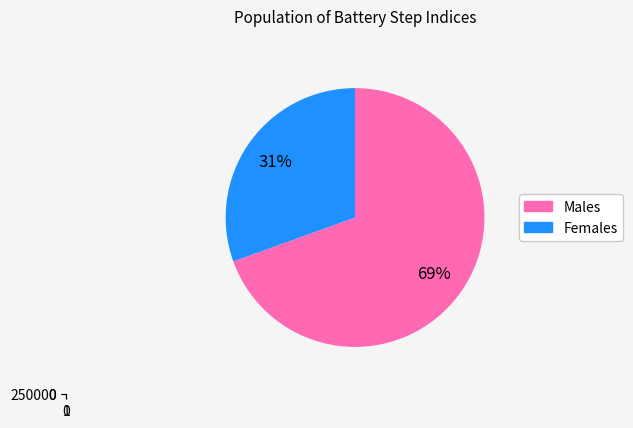

Is Step 3 the majority of the pie?

No